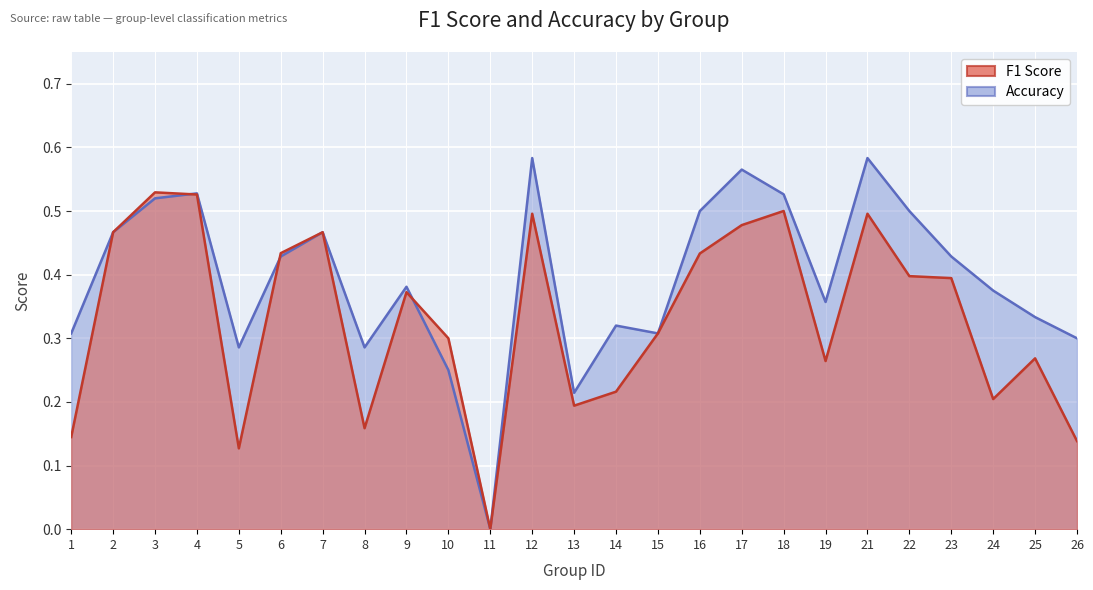

Which series ends up on top after the final intersection of accuracy and f1?

f1